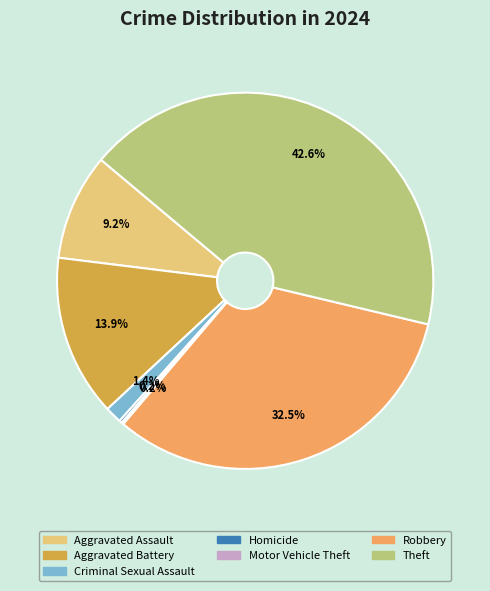

Which slice is the largest?

Theft